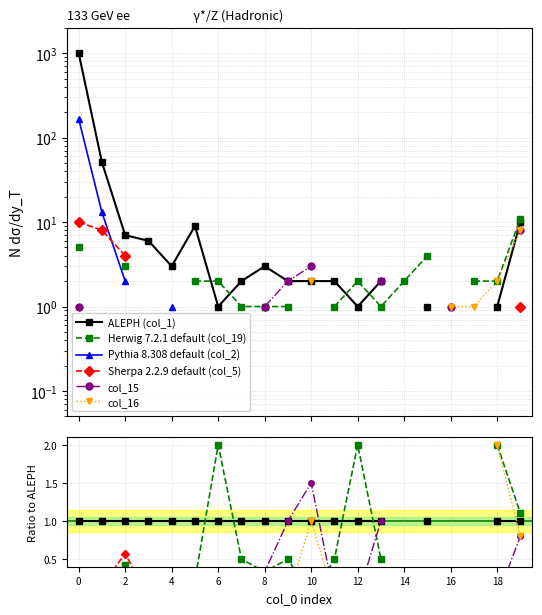

Is the value of Pythia 8.308 default (col_2) at 15 greater than the value of Sherpa 2.2.9 default (col_5) at 18?

No